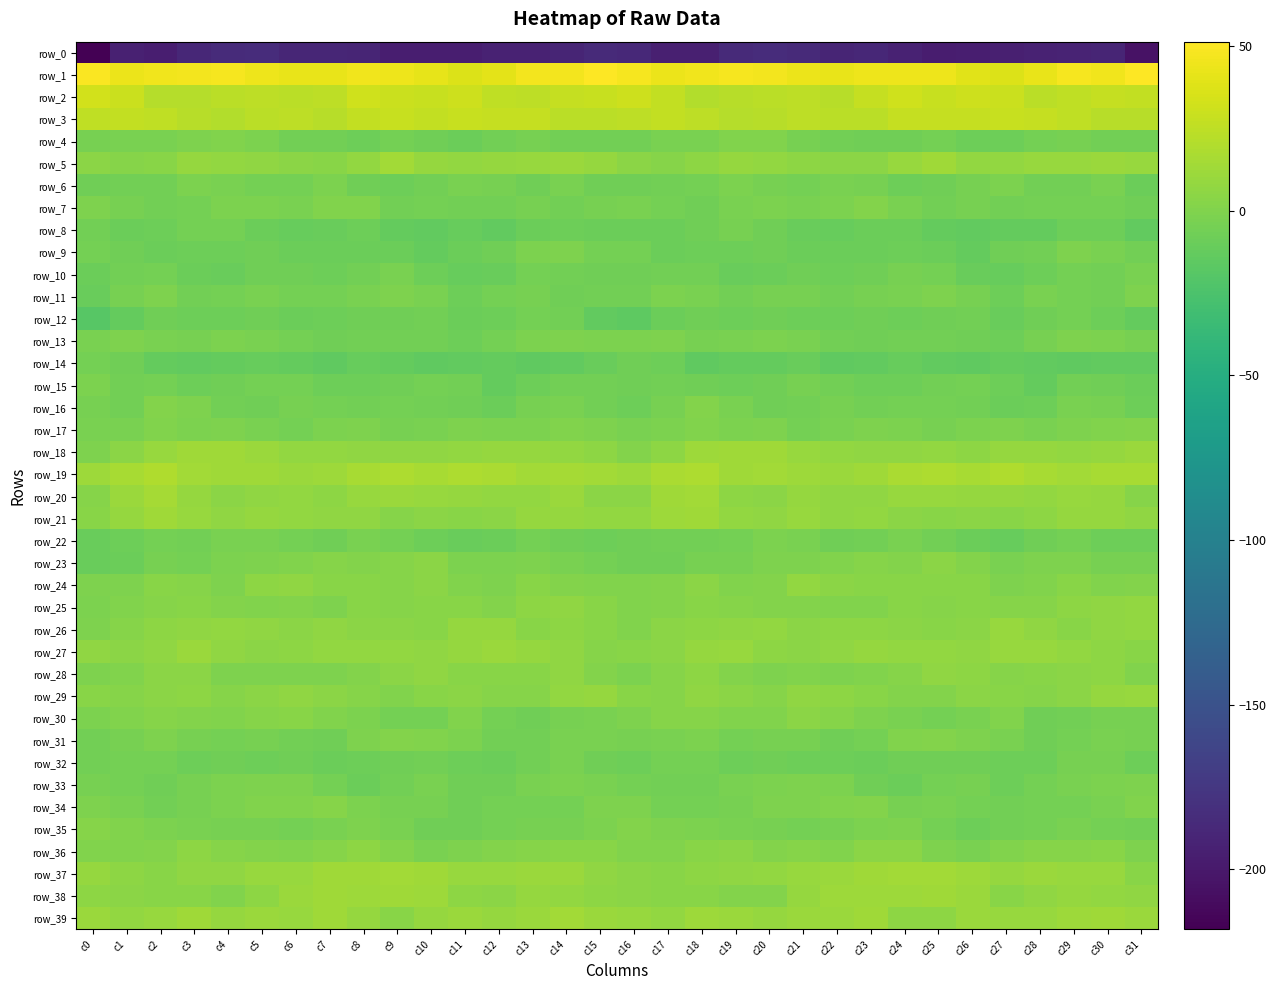

The value of row_11 at c1 is -7.0. True or false?

False